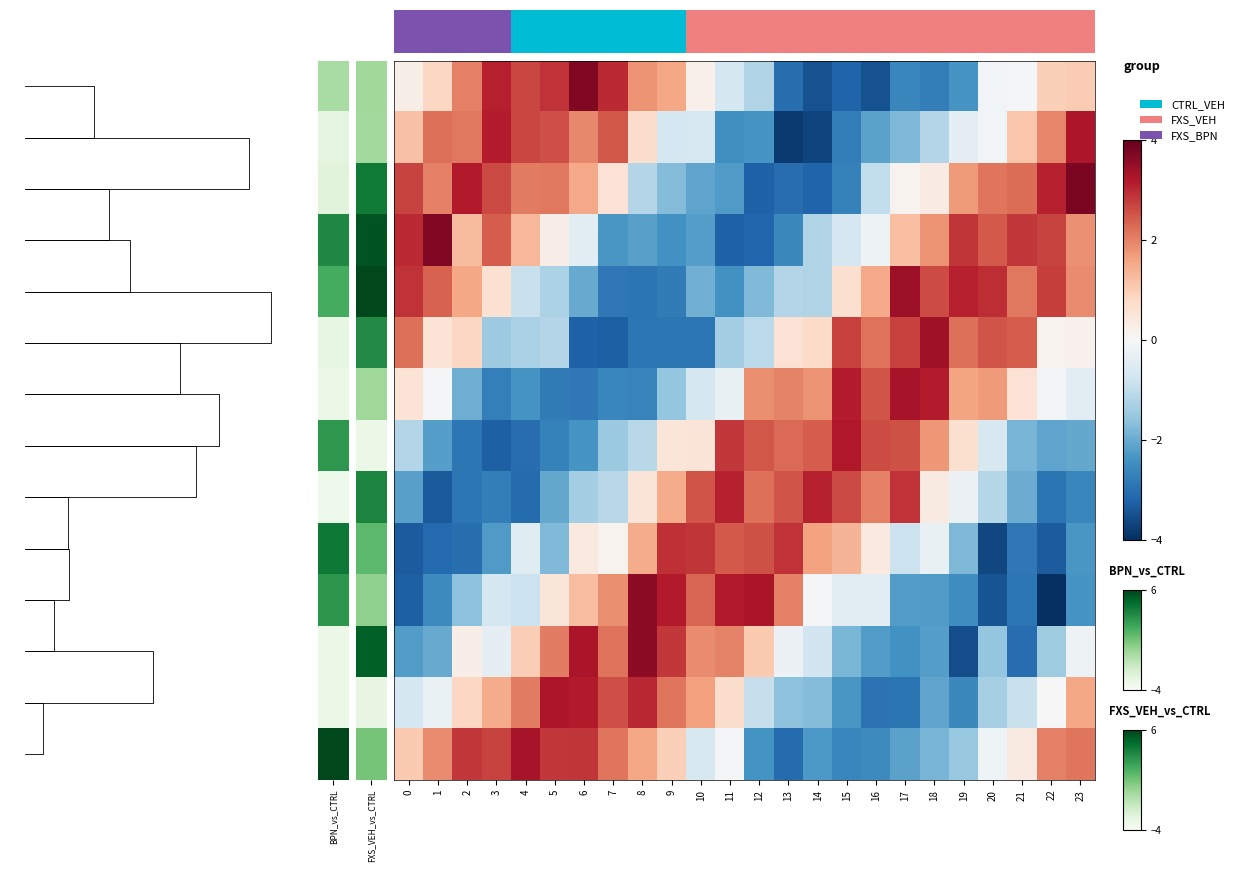

What is the total value across all series at 18?

0.7